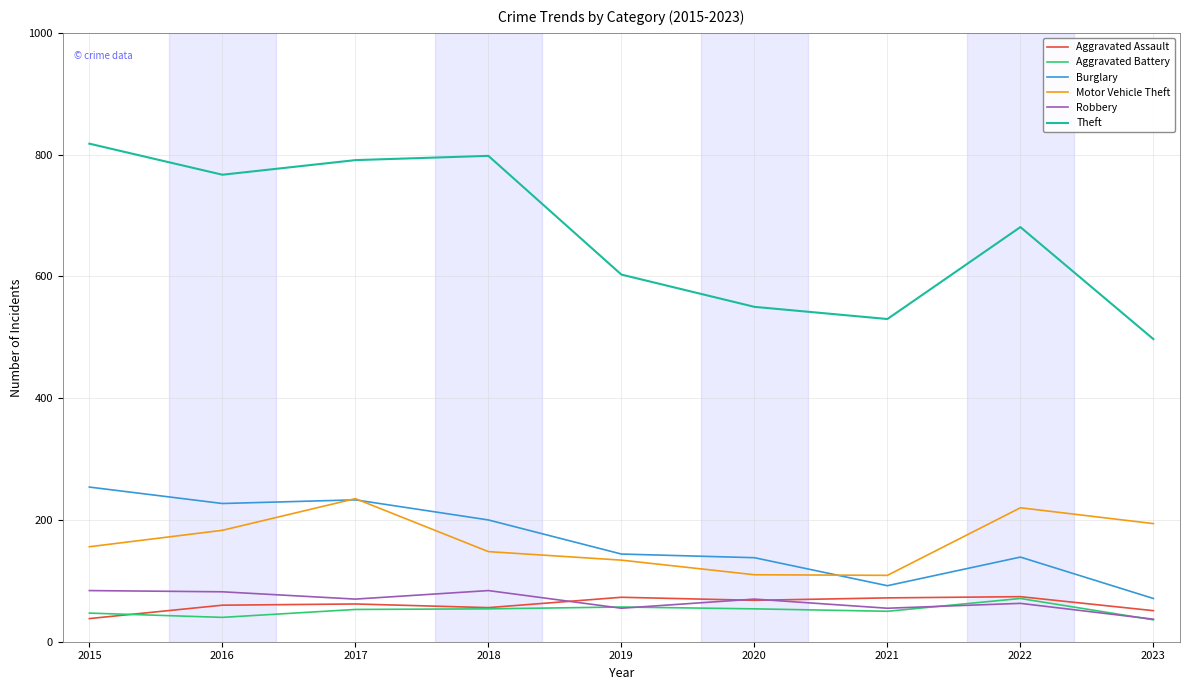

Which series has the largest total across all categories?

Theft